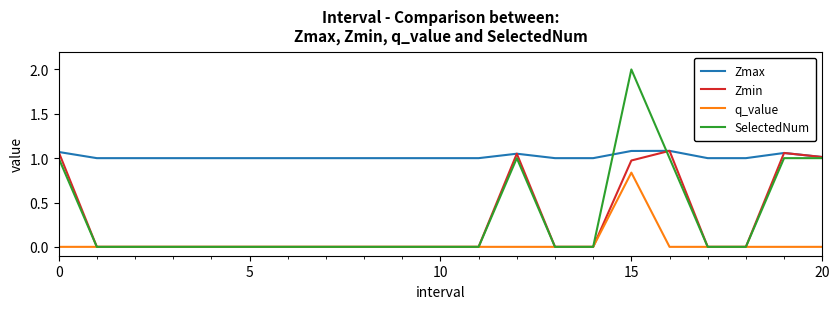

Count the number of categories in the chart.

21